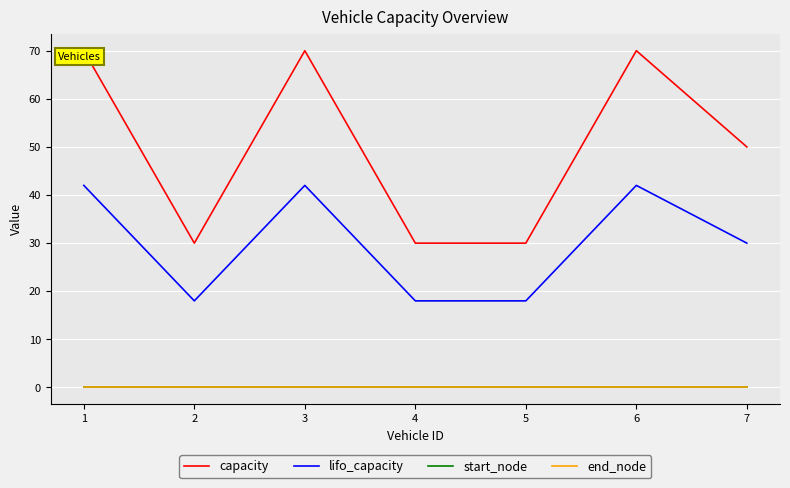

True or false: lifo_capacity and start_node cross at least once.

False